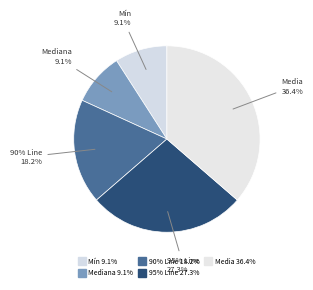

How many segments does this pie chart have?

5